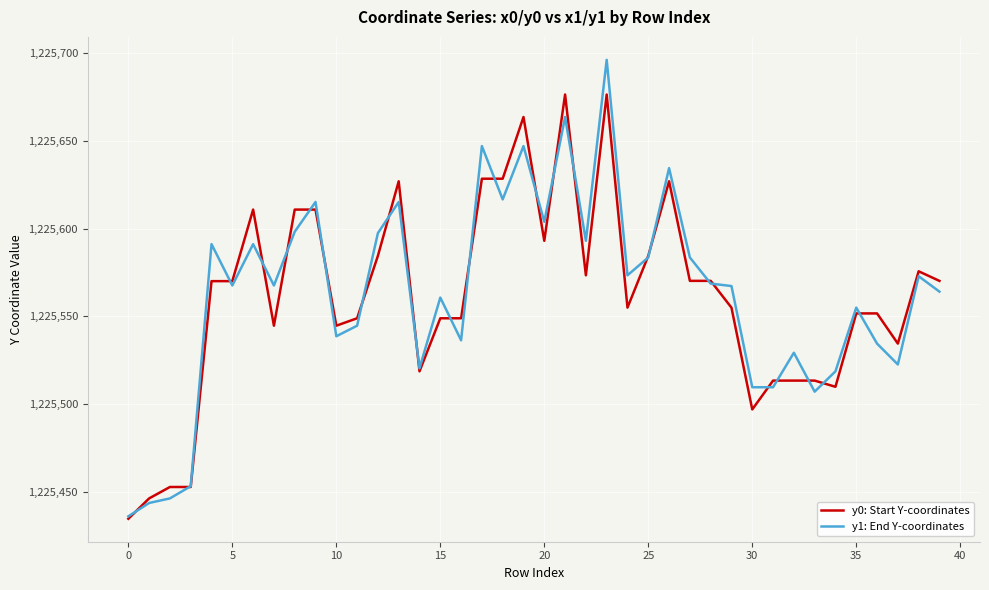

What is the minimum value shown in the chart?

1225434.5